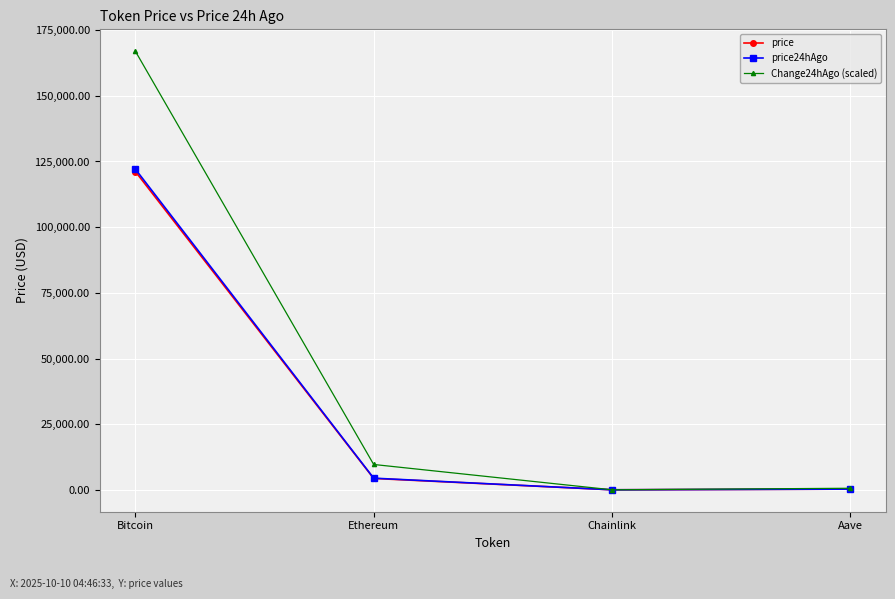

What is the label of the 3rd point from the right?

Ethereum